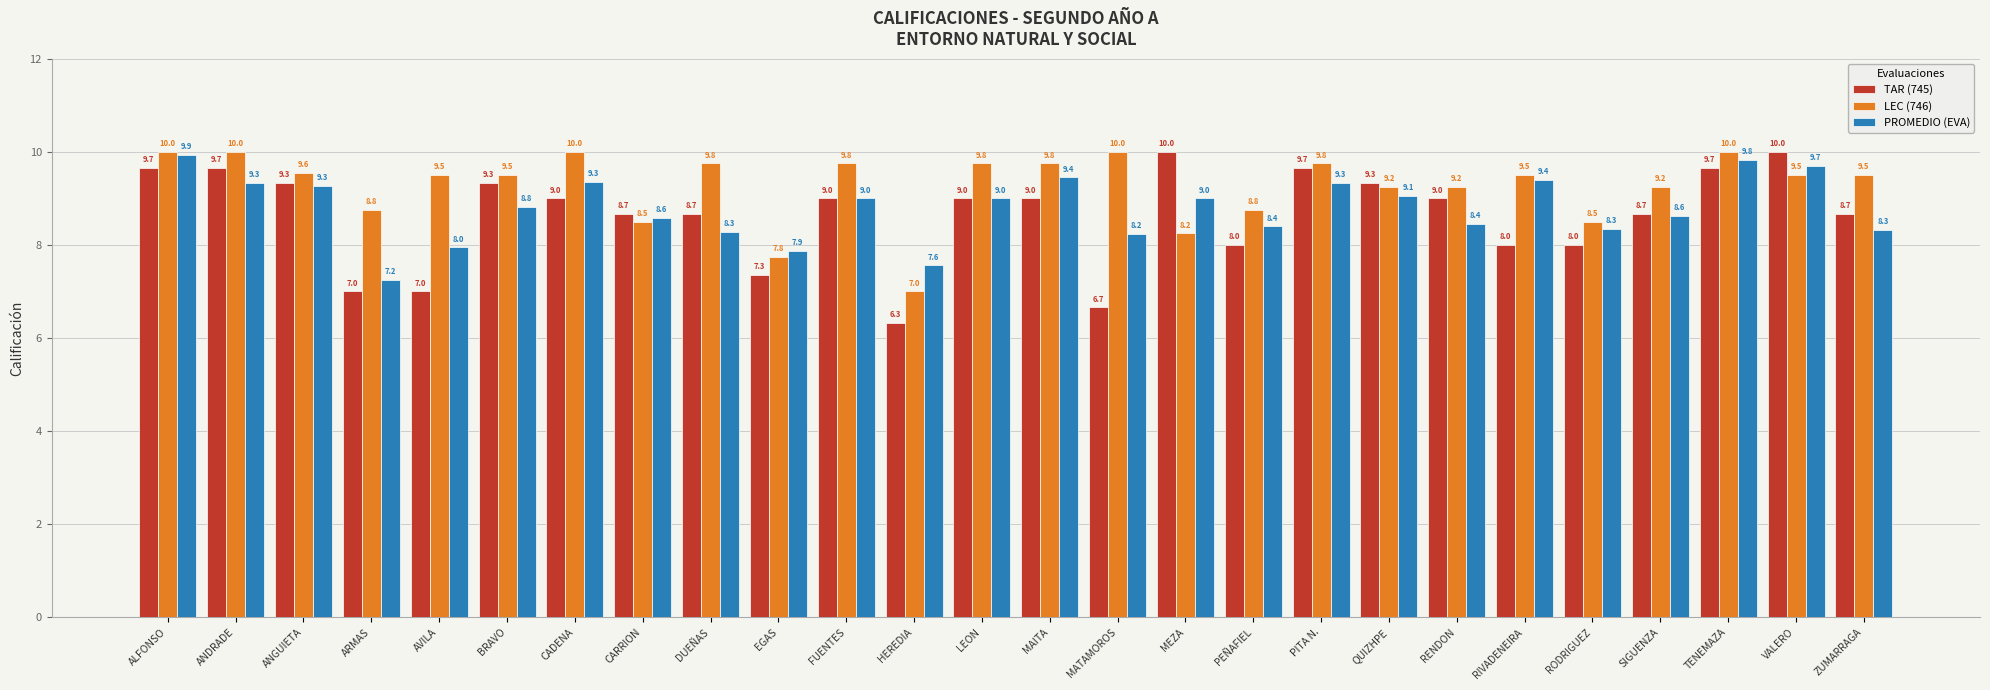

Which series has the widest spread of values?

TAR (745)